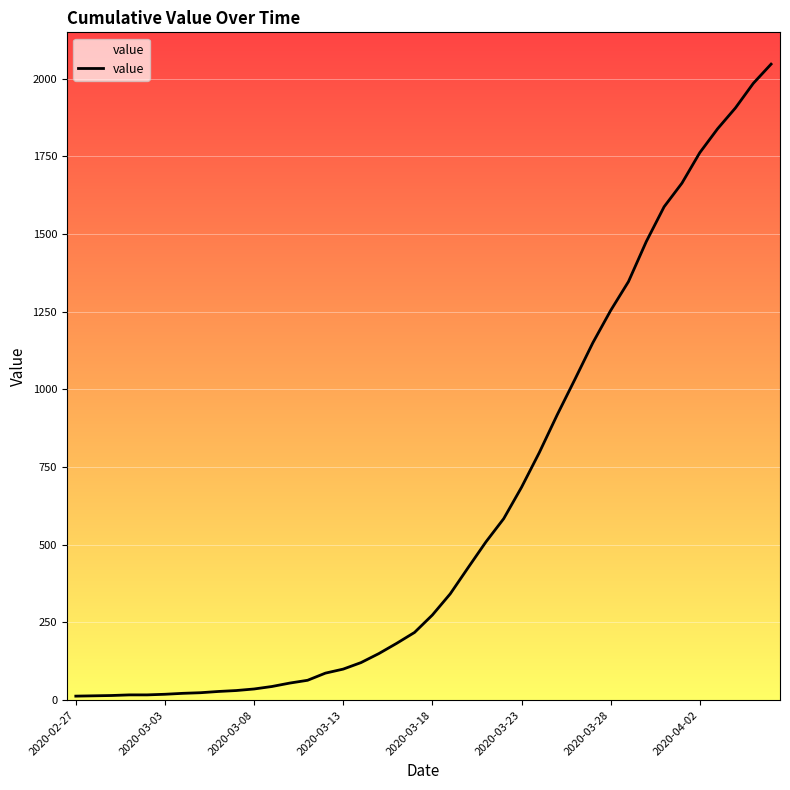

At which category does the chart reach its peak across all series?

39